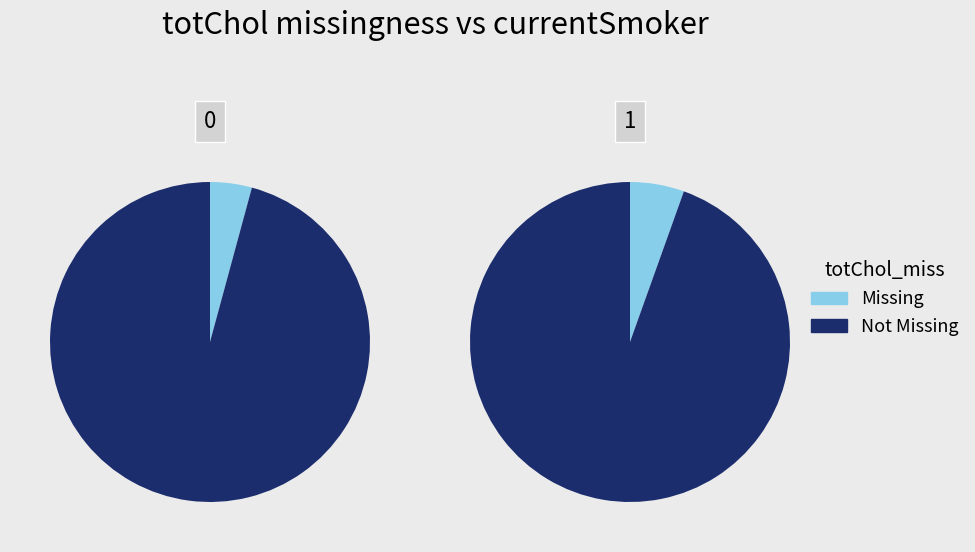

Is Steps 9000 the majority of the pie?

No